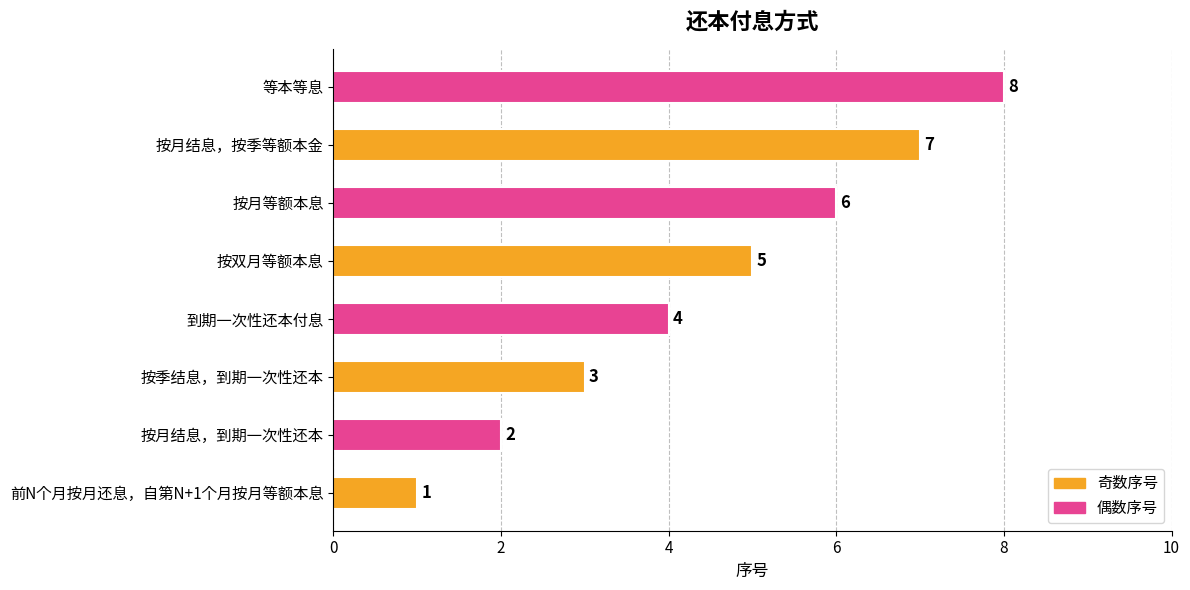

Read the value at 到期一次性还本付息.

4